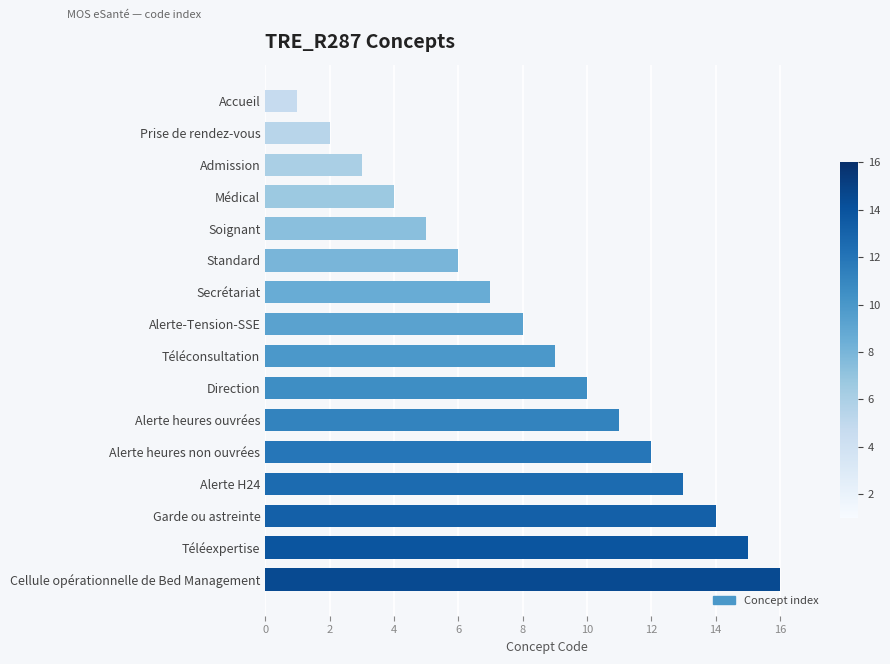

List the labels in order of value, largest first.

Cellule opérationnelle de Bed Management, Téléexpertise, Garde ou astreinte, Alerte H24, Alerte heures non ouvrées, Alerte heures ouvrées, Direction, Téléconsultation, Alerte-Tension-SSE, Secrétariat, Standard, Soignant, Médical, Admission, Prise de rendez-vous, Accueil